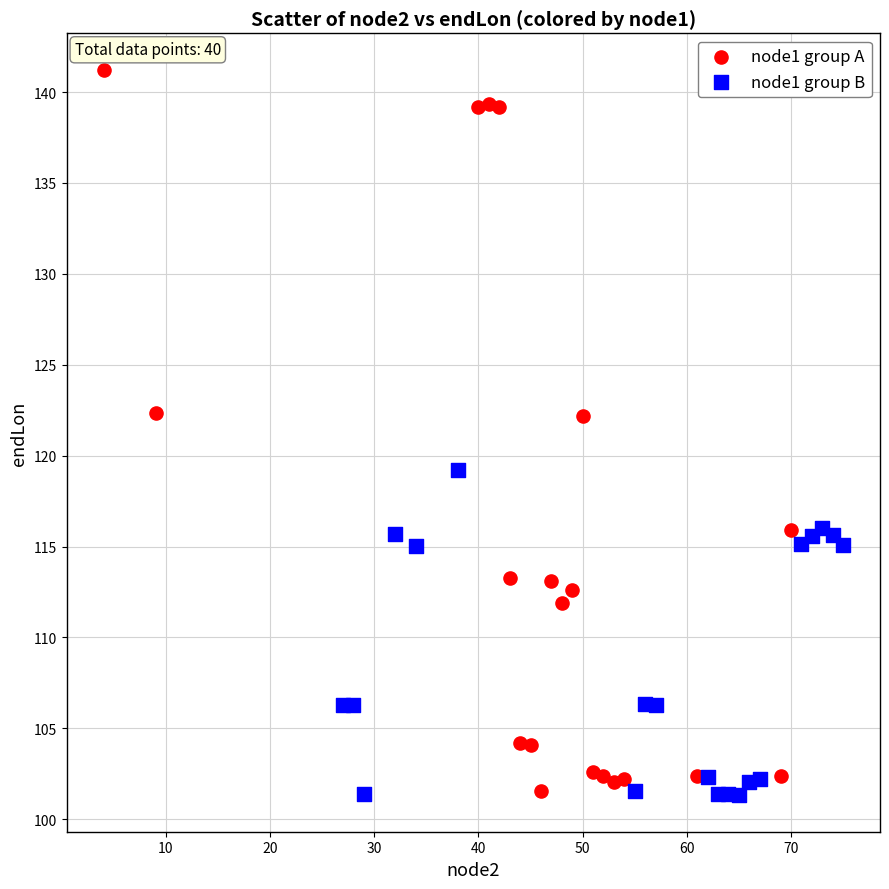

Which series reaches the maximum Y coordinate?

node1 group A